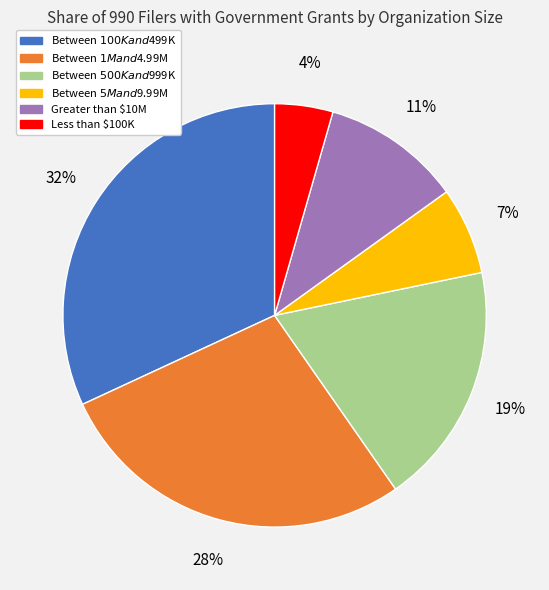

To the nearest percent, what is the average slice percentage?

17%